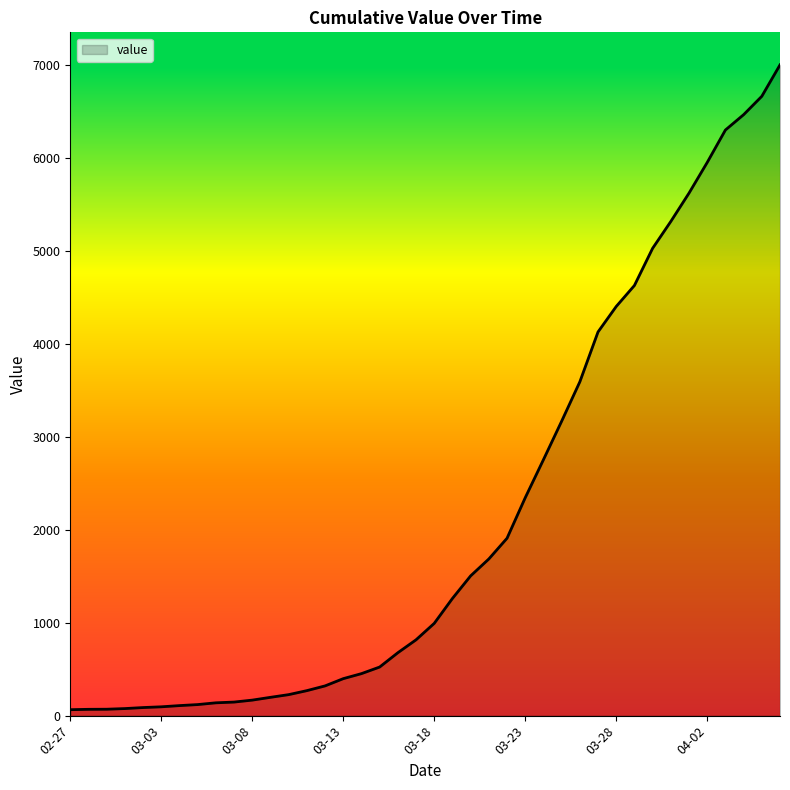

Does the chart display data point markers on the line(s)?

No